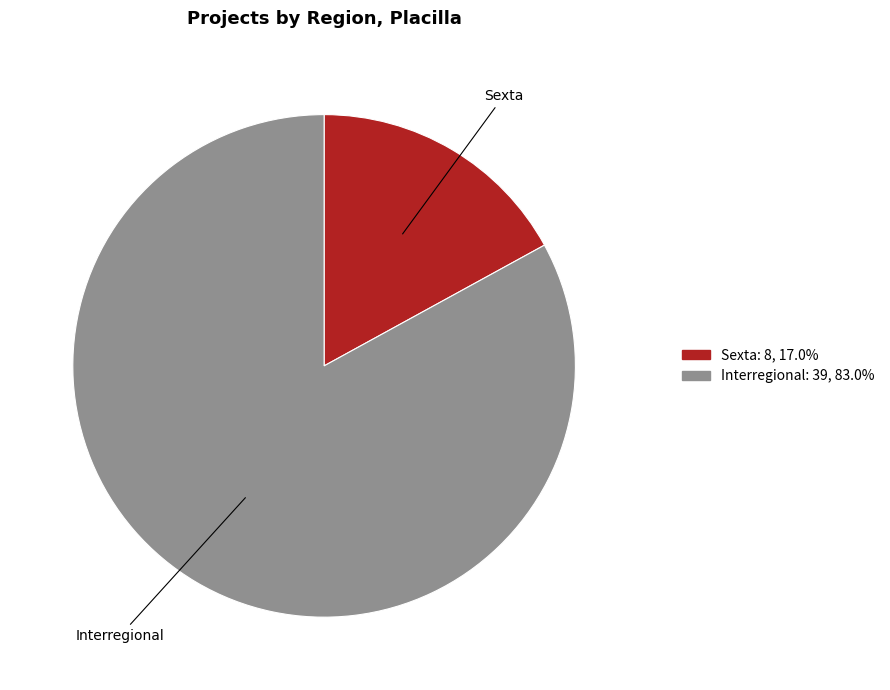

Which category has the biggest portion of the pie?

Interregional